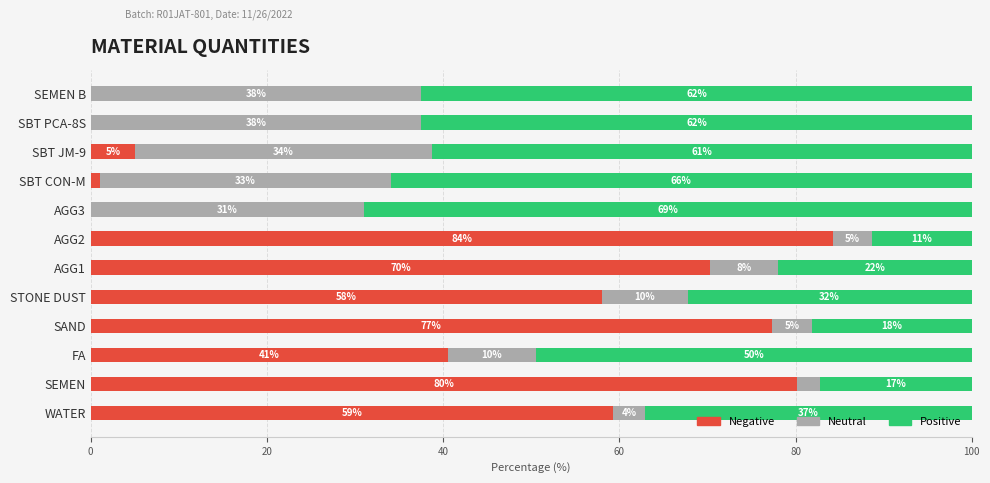

How many categories are shown in the chart?

12